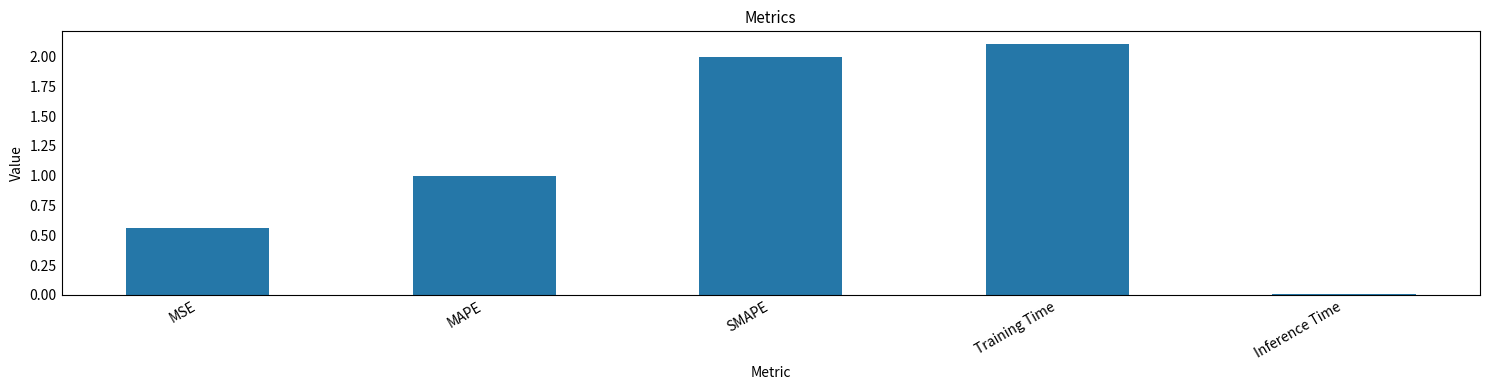

Which label corresponds to the smallest value in the chart?

Inference Time